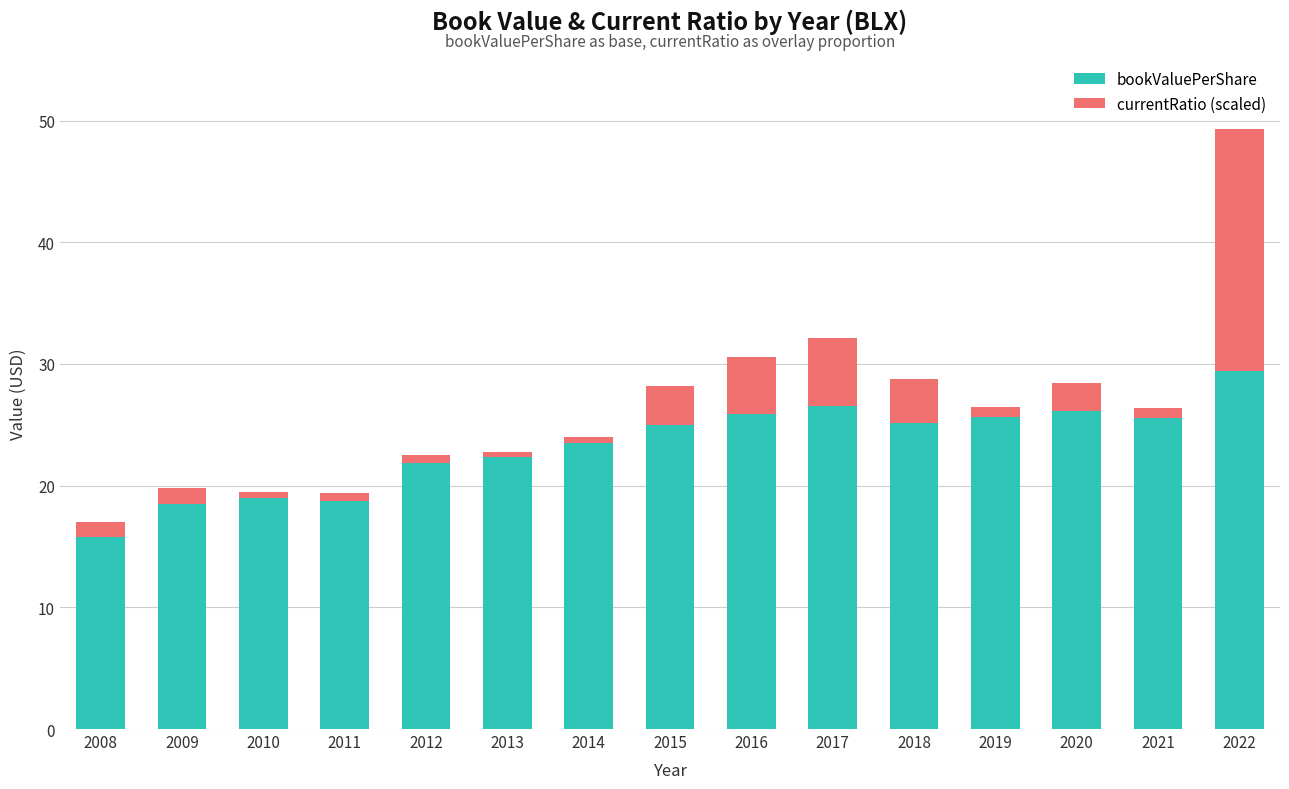

What is the difference between the maximum and second lowest values in the bookValuePerShare series?

10.9